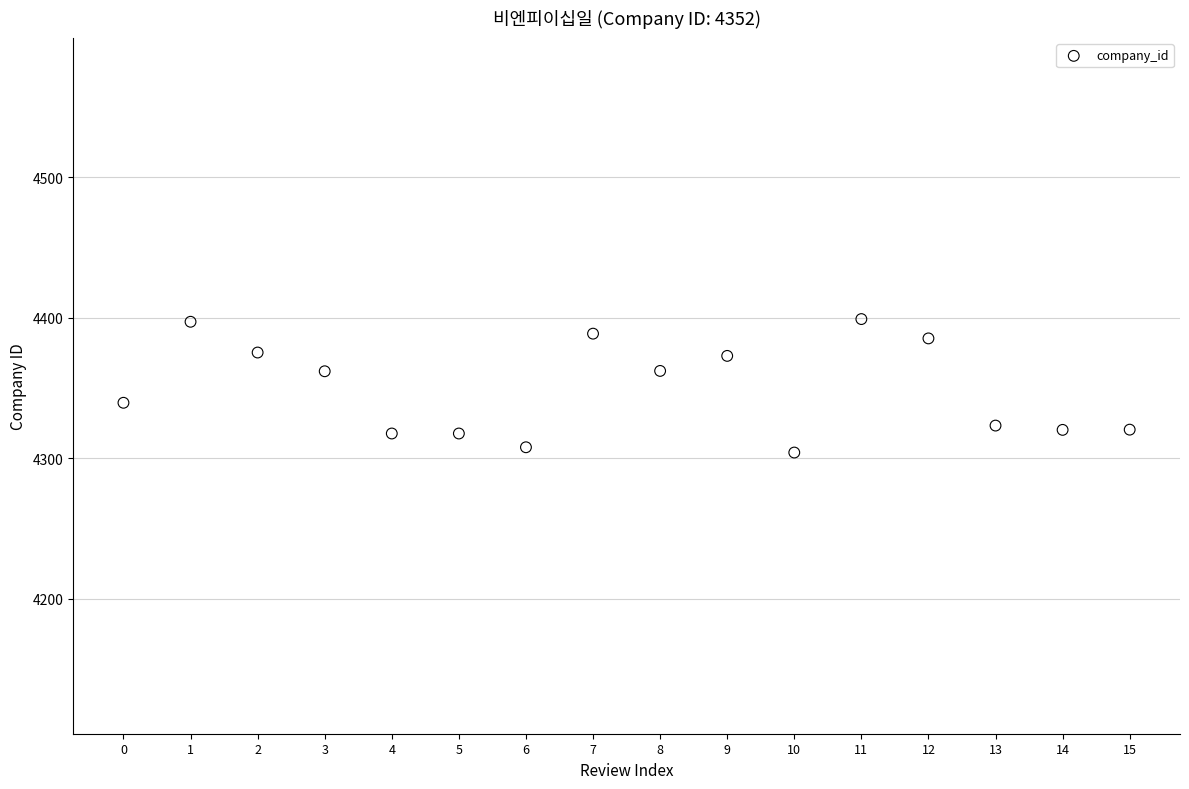

What is the range of Y values (max minus min)?

94.9